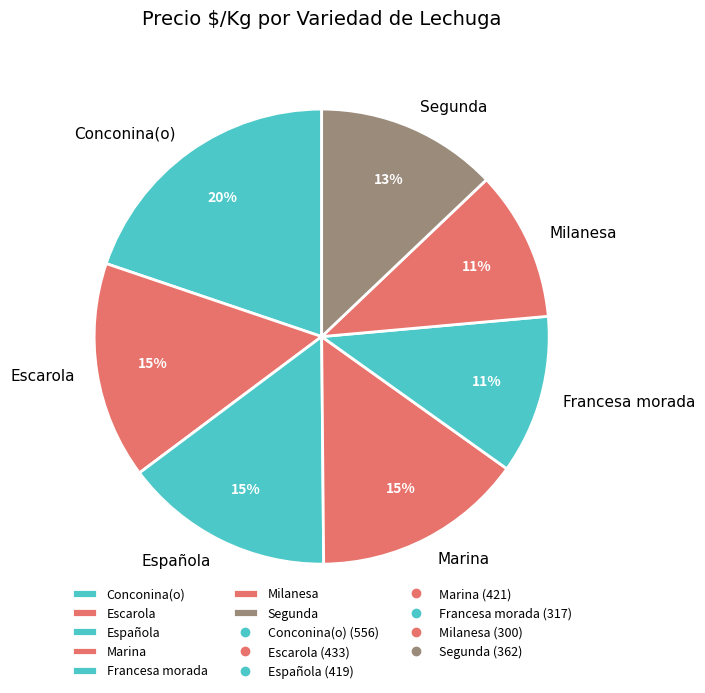

The Escarola slice represents 15% of the pie. True or false?

True